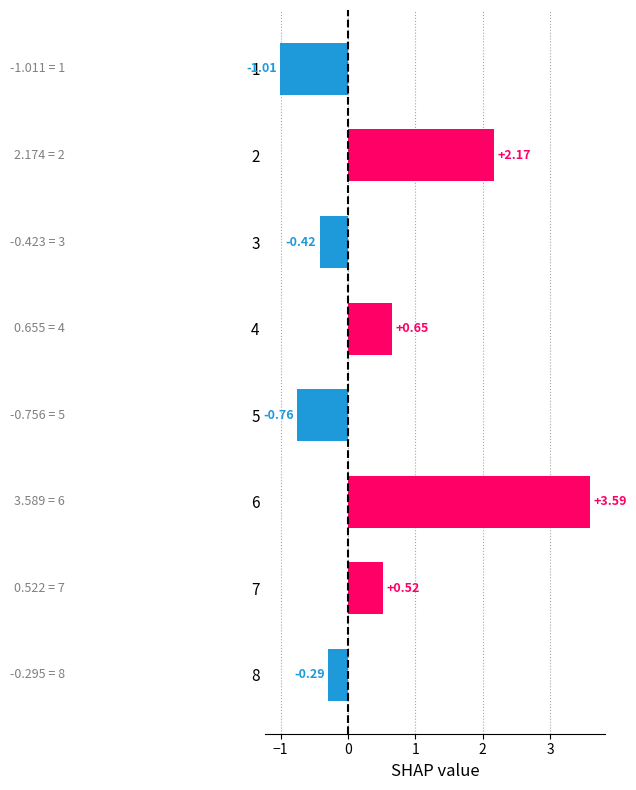

Rank the categories by value from highest to lowest.

6, 2, 4, 7, 8, 3, 5, 1